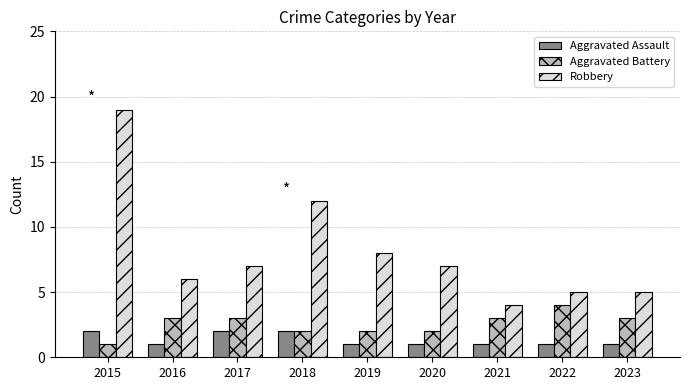

How many distinct data groups are displayed?

3